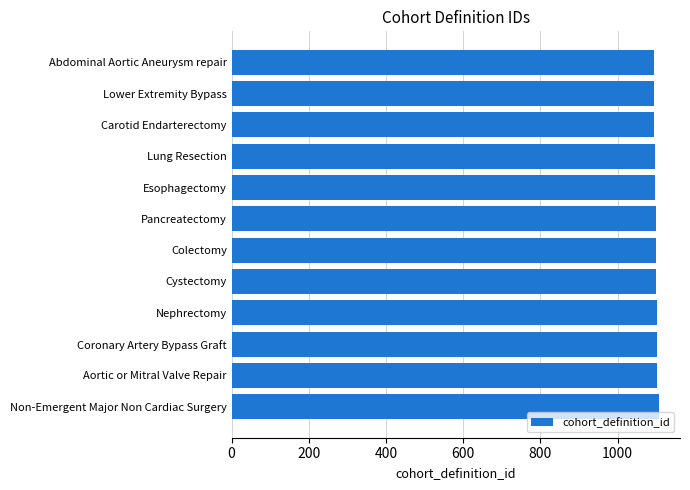

What is the label of the 6th bar from the top?

Pancreatectomy